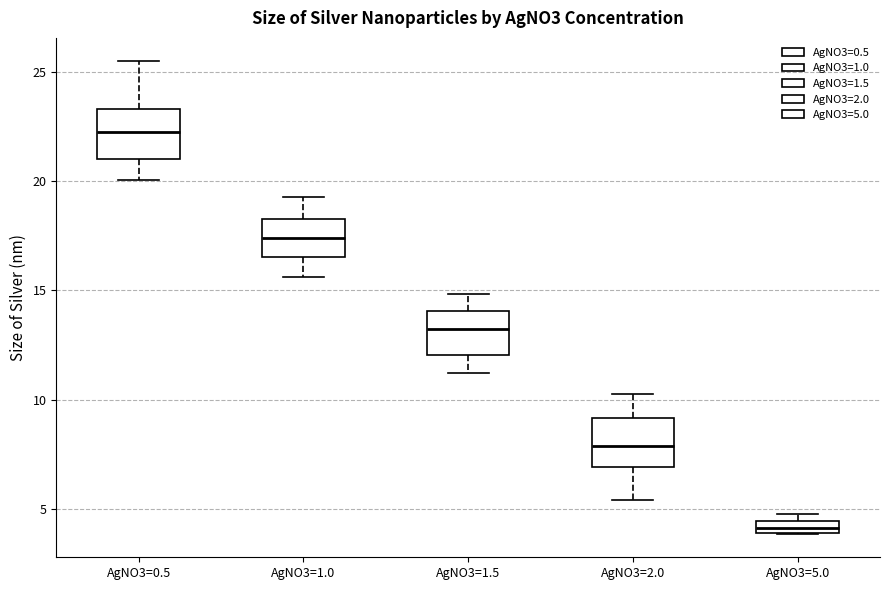

Where is the lower edge of the box for AgNO3=1.5 on the y-axis? The values are not printed on the chart, so give them approximately, as read against the axis.

12.0